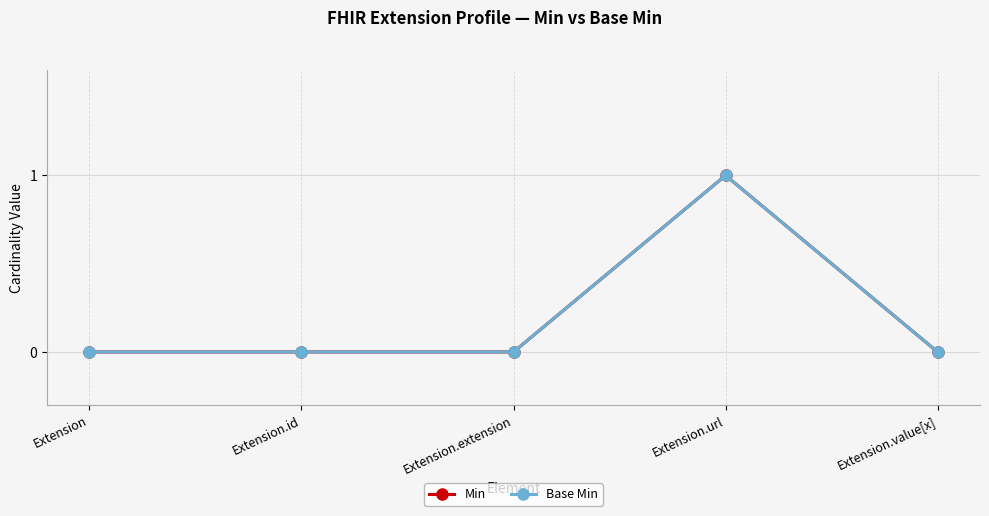

Does the chart have visible grid lines?

Yes